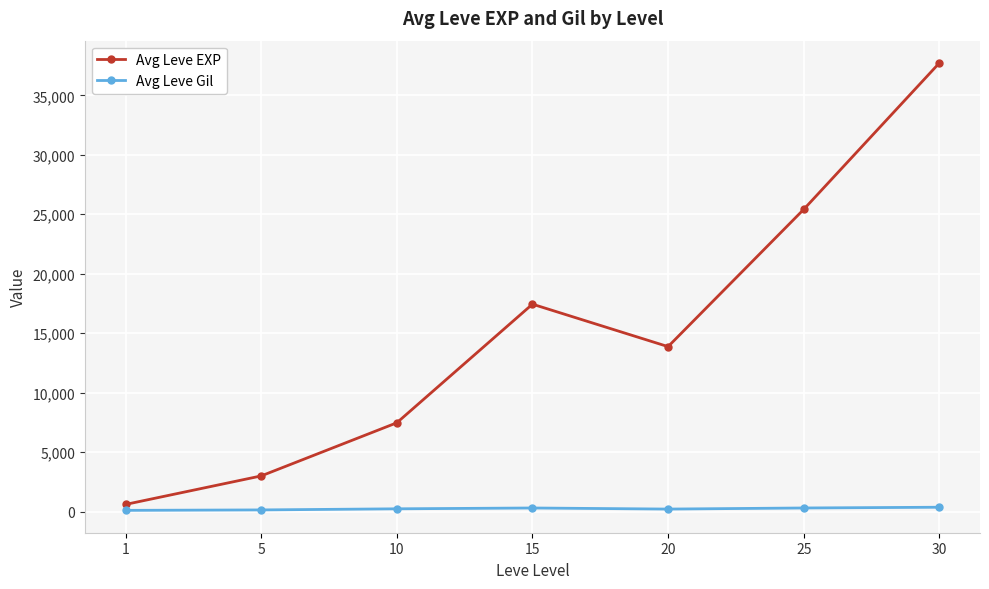

True or false: Avg Leve Gil and Avg Leve EXP cross at least once.

False